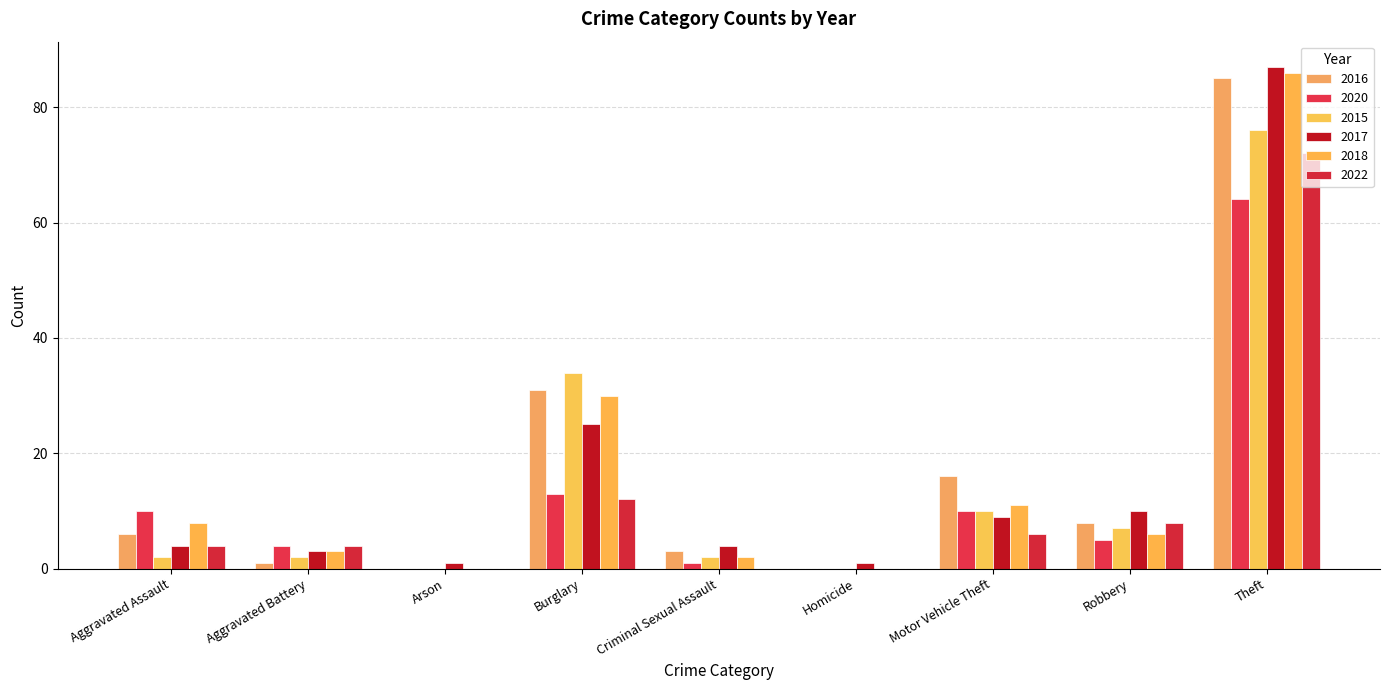

Which label corresponds to the smallest value in the chart?

Arson